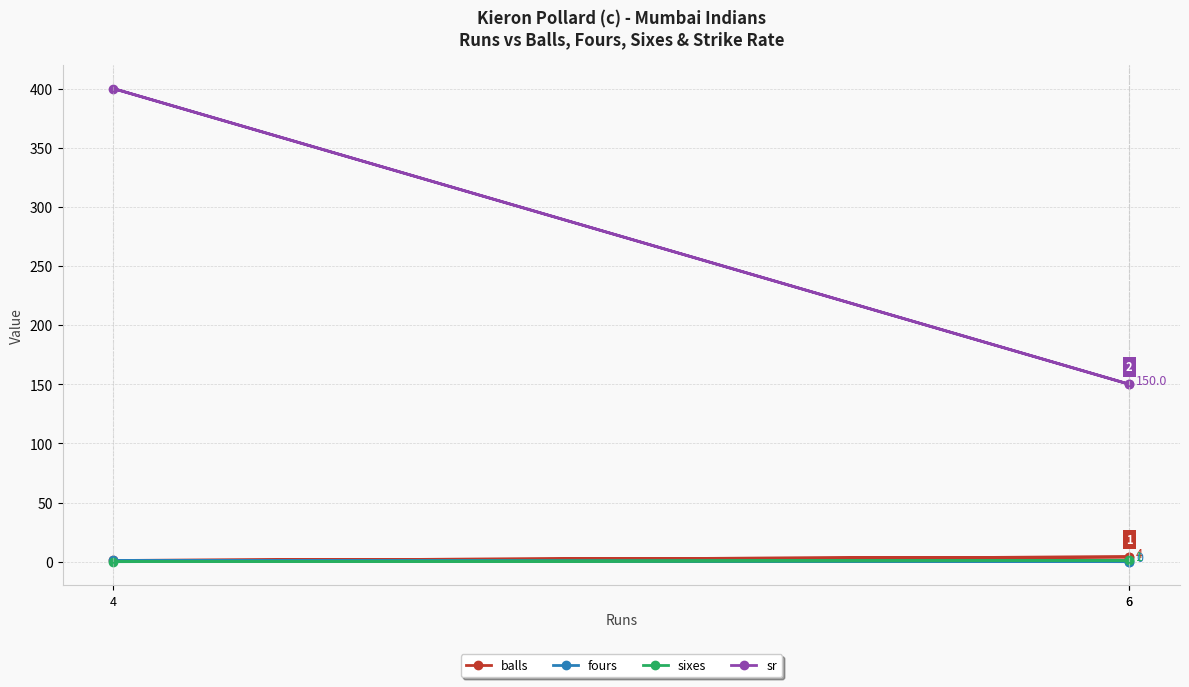

Between 6 and 4, which is larger?

6